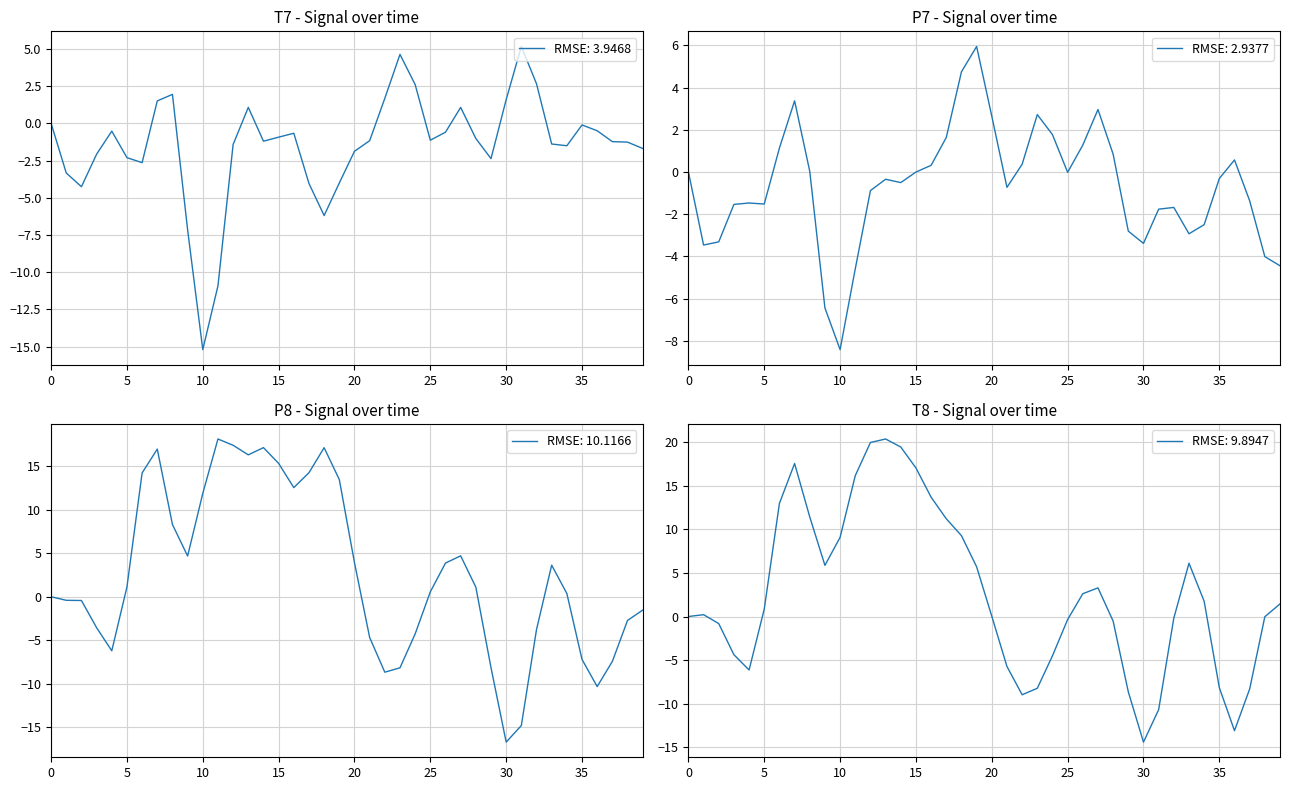

How many values in the T7 series exceed -1?

17